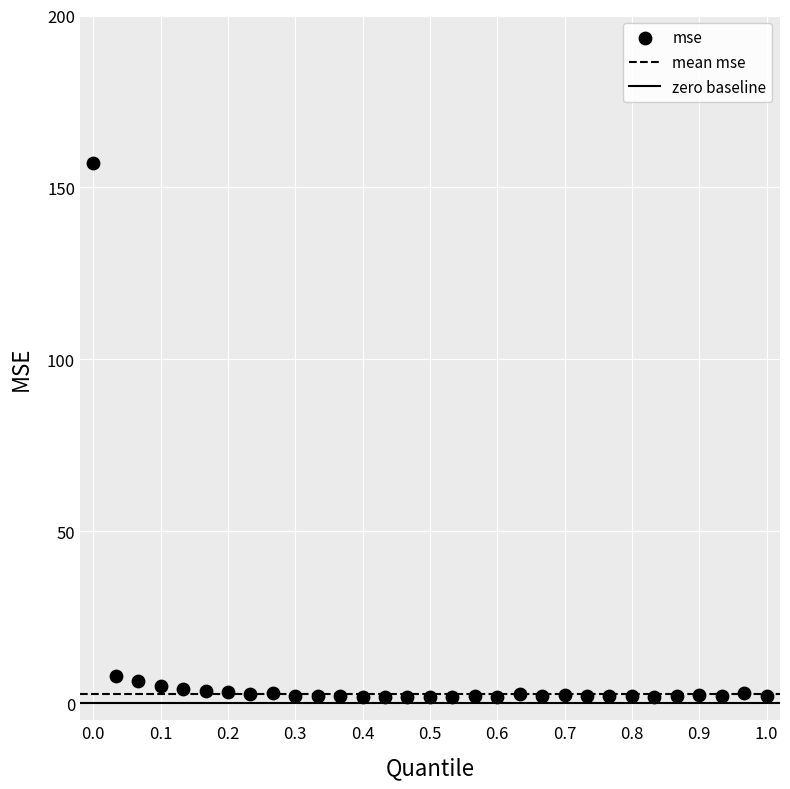

What is the range of Y values (max minus min)?

155.3